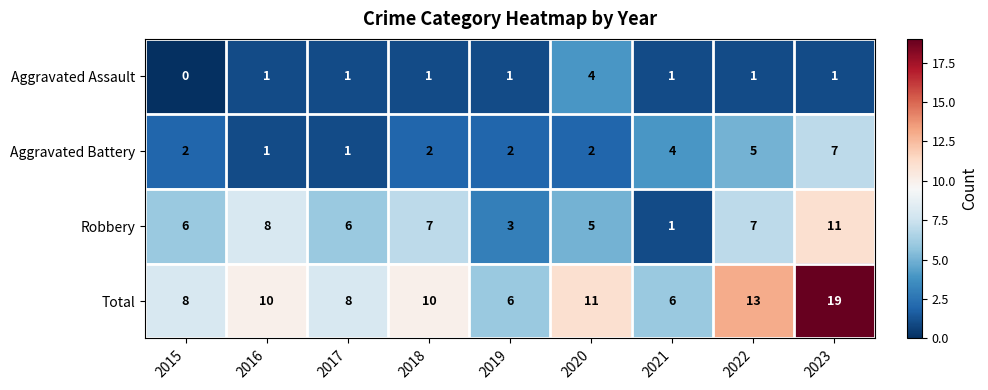

At which category is the sum across all series the highest?

2023